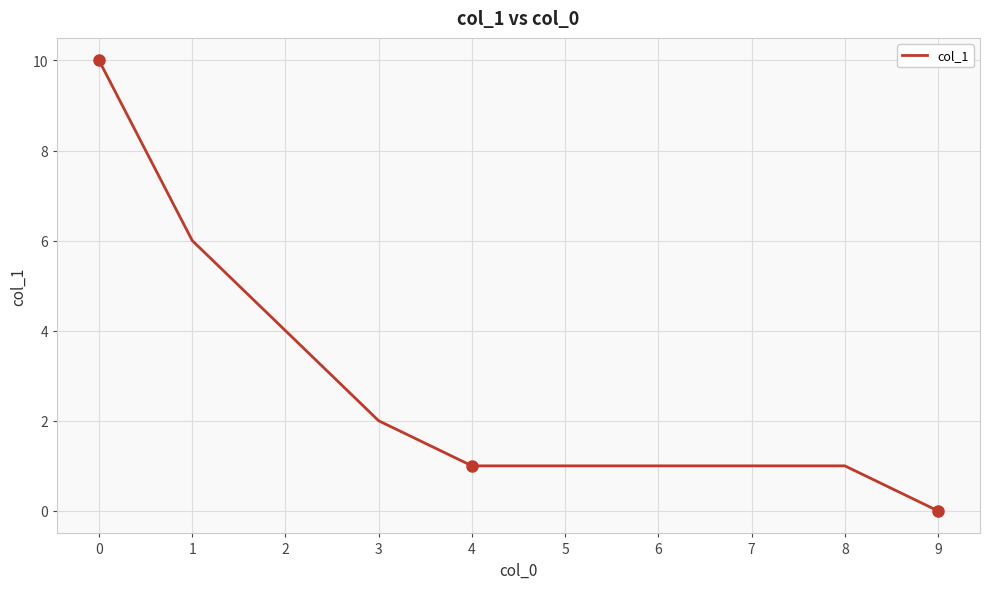

What is the ratio of the value at 6 to the value at 8?

1.0